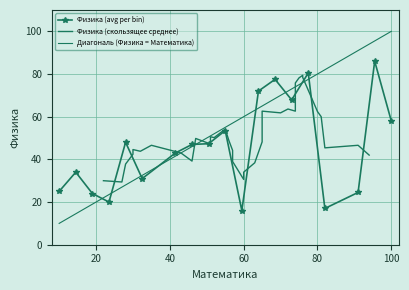

Does the chart have visible grid lines?

Yes